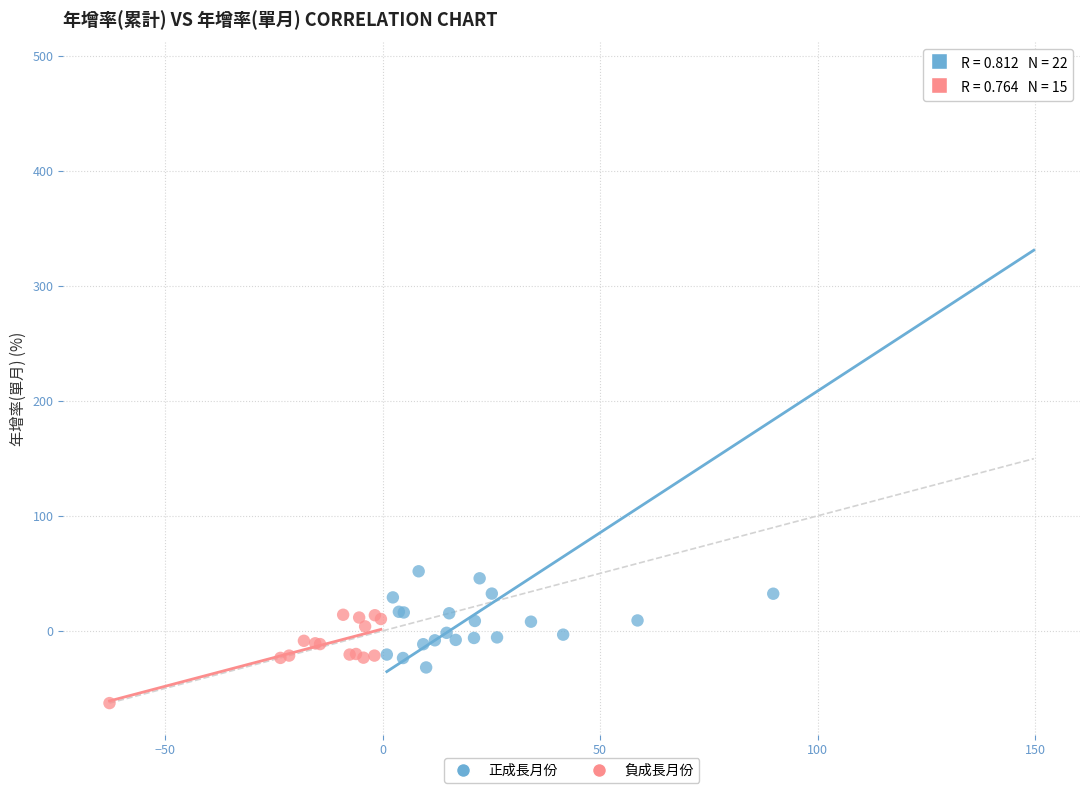

Which series has the widest spread of Y values?

正成長月份